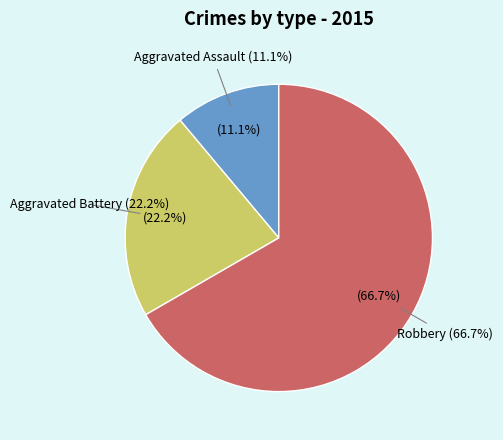

Which category accounts for the majority?

Robbery